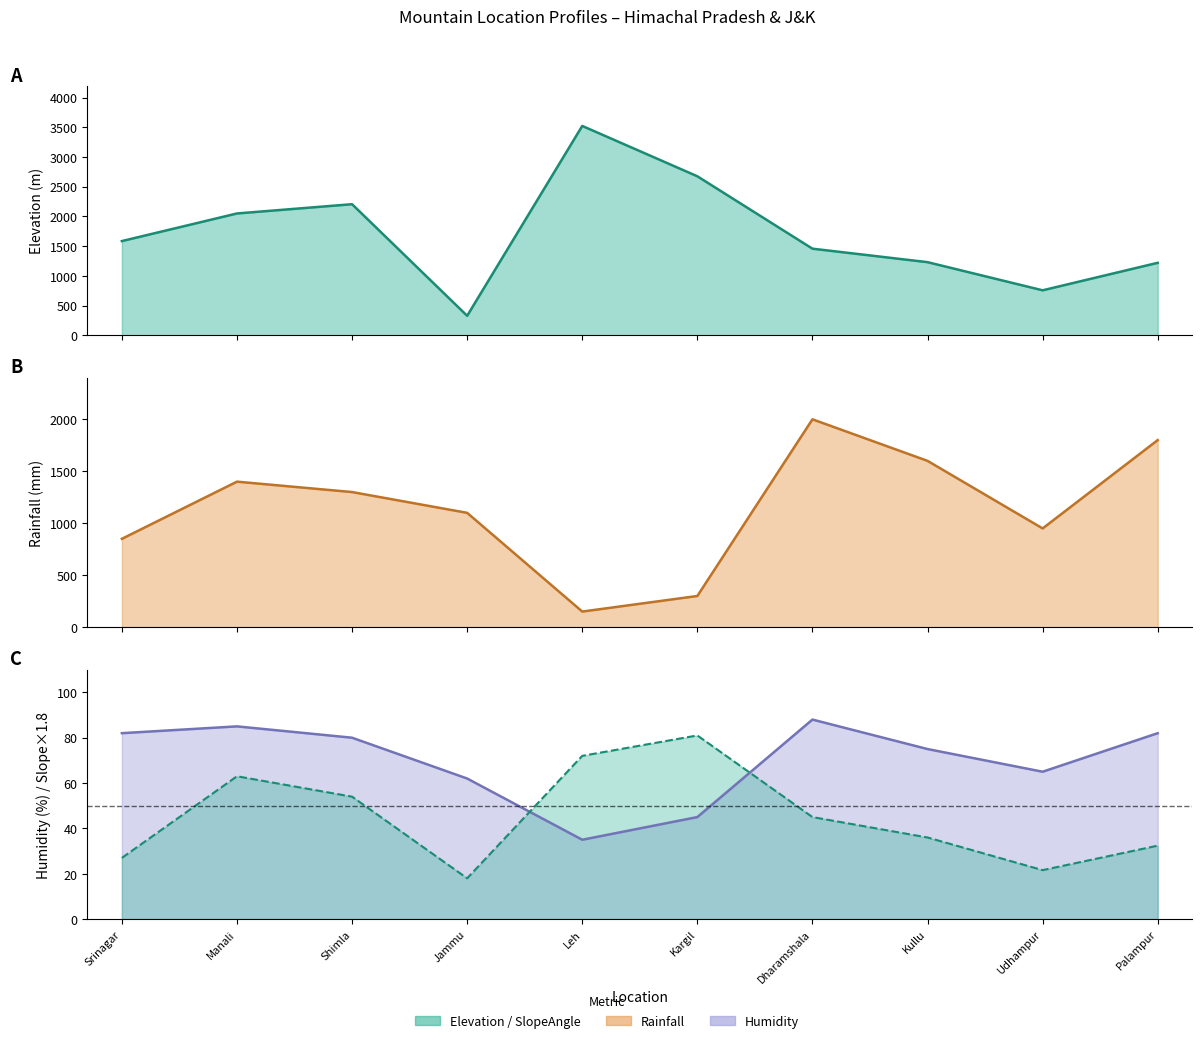

True or false: slopeAngle has more than 2 interior local peaks.

False